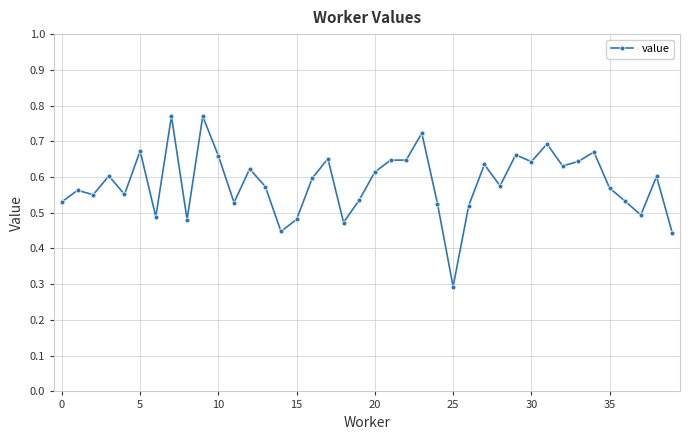

Count the values in the range 0 to 1.

40